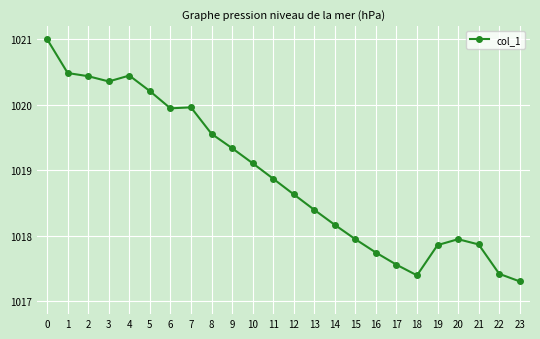

True or false: the data shows 1020.5 at 1.

True